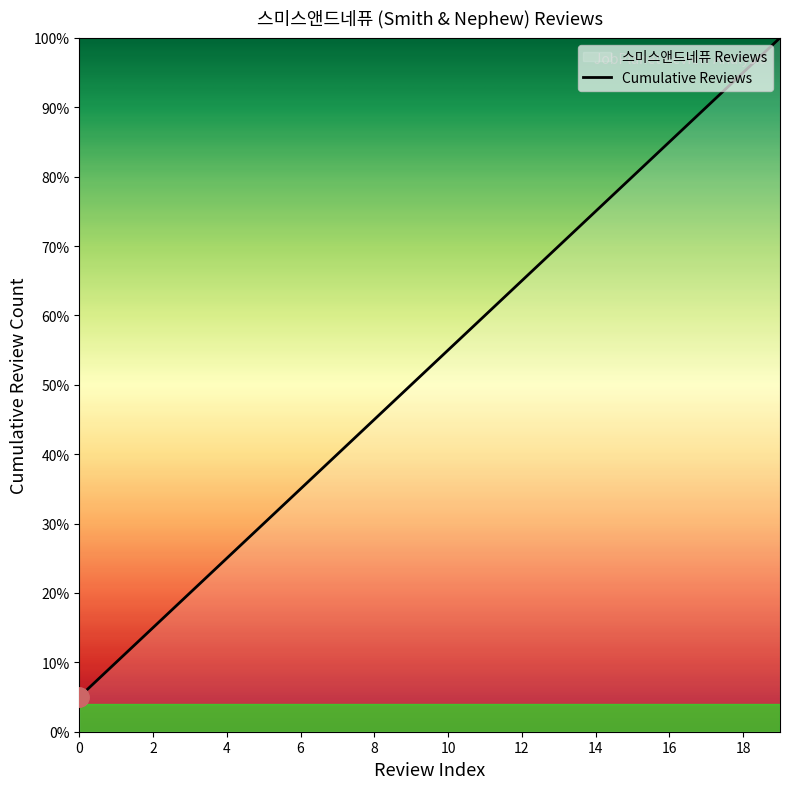

The chart shows a value of 50.0 at 9. True or false?

True